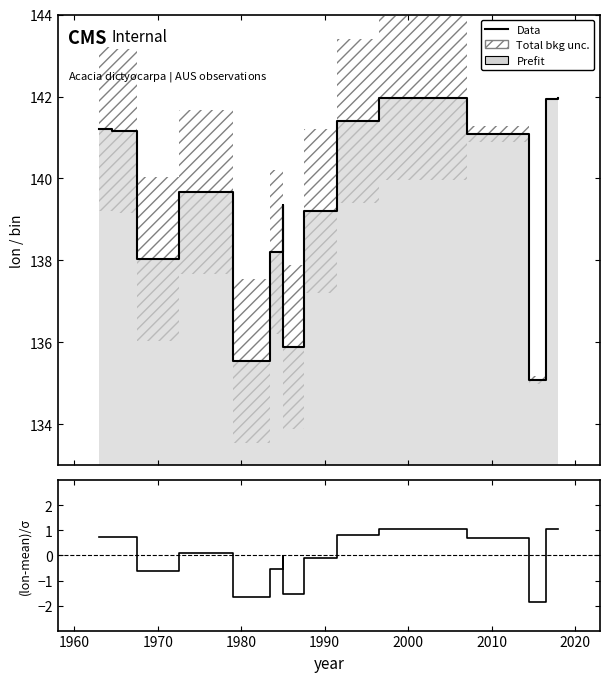

Does the chart display data point markers on the line(s)?

No